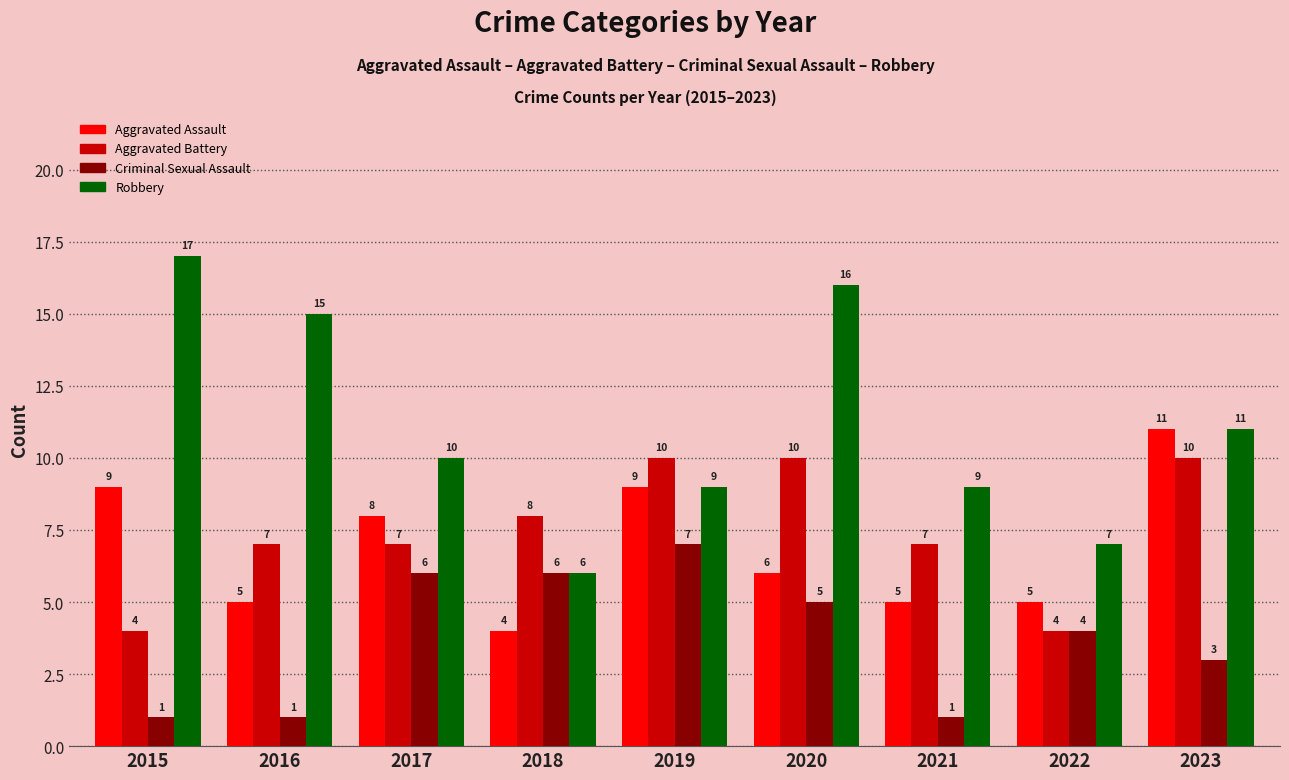

What is the smallest value displayed?

1